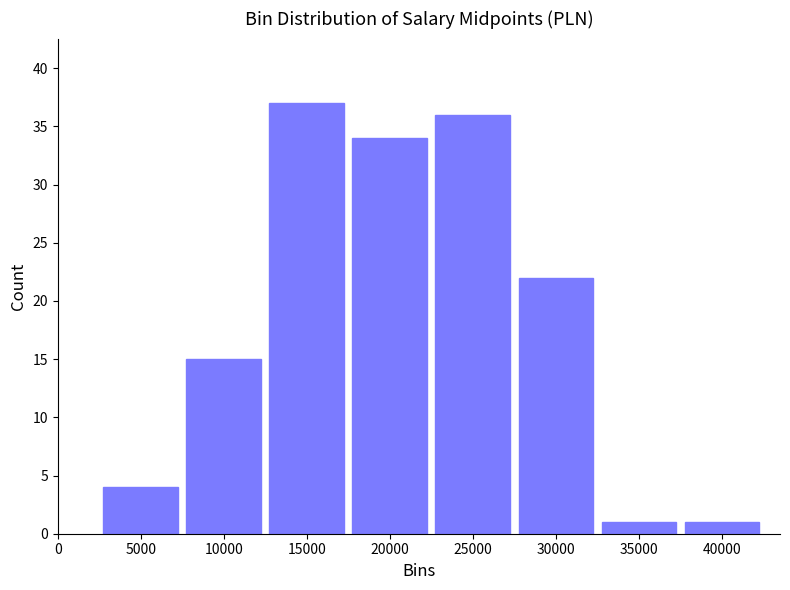

Reading left to right, transcribe this chart: for each bar, give the range it covers on the x-axis and its height. The values are not printed on the chart, so give them approximately, as read against the axis.

2500 to 7500: 4
7500 to 12500: 15
12500 to 17500: 37
17500 to 22500: 34
22500 to 27500: 36
27500 to 32500: 22
32500 to 37500: 1
37500 to 42500: 1